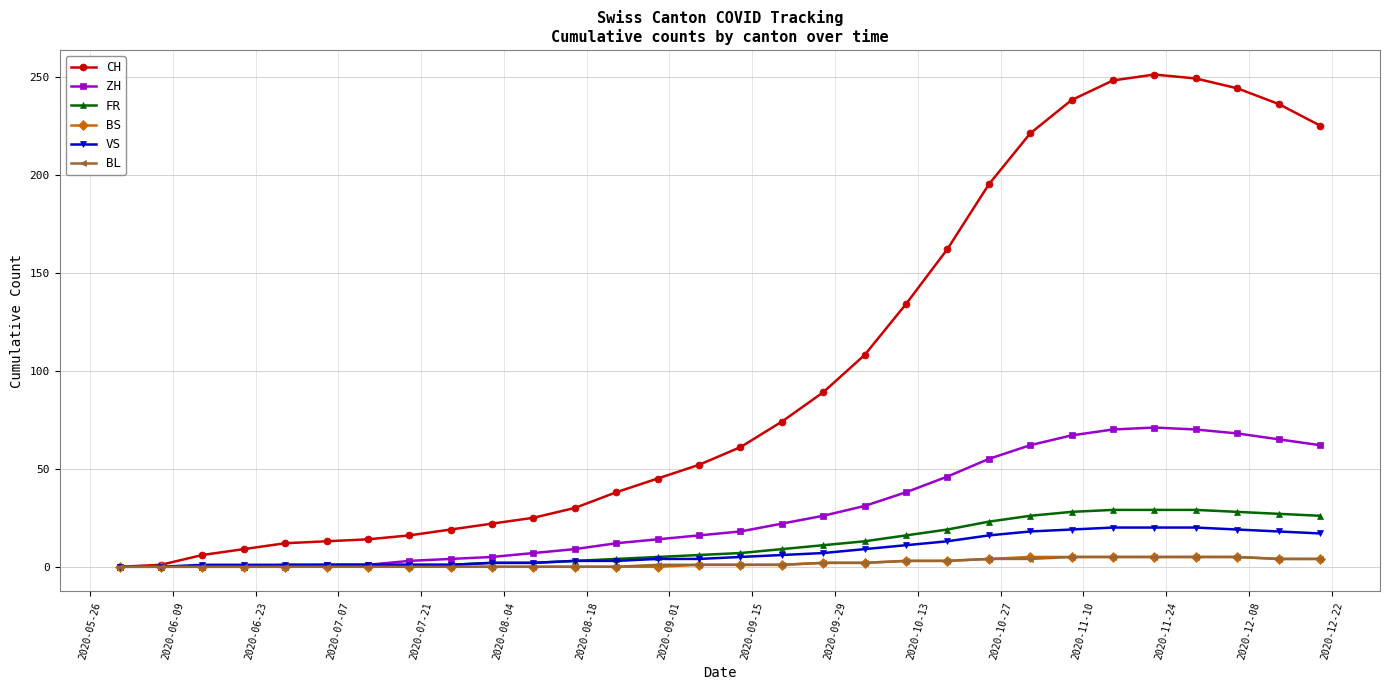

Which series has the largest range (max minus min)?

CH